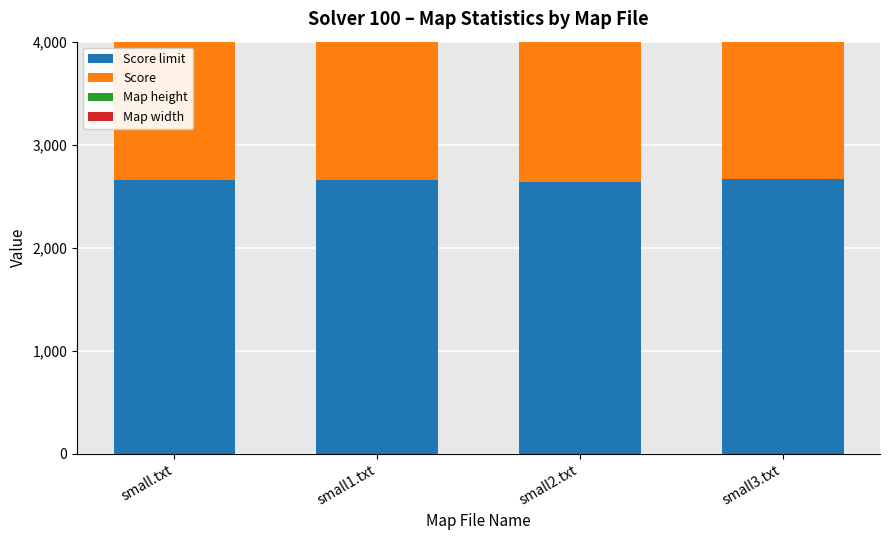

What is the sum of the Score values at small.txt and small3.txt?

5922